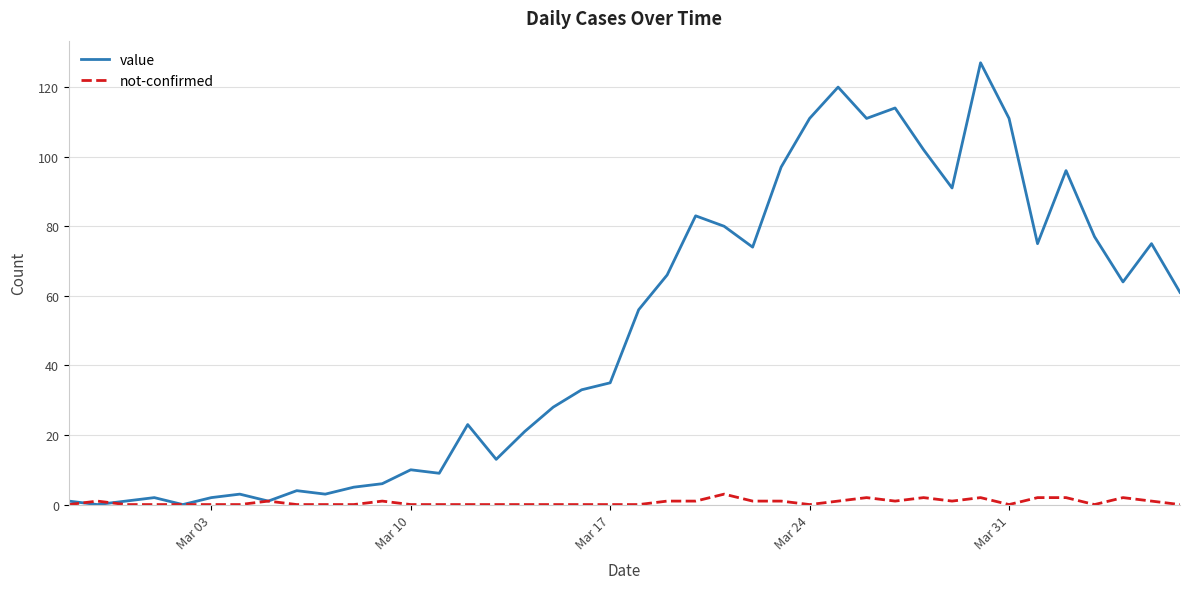

Reading left to right, what are all the values shown in this chart?

value: 1	0	1	2	0	2	3	1	4	3	5	6	10	9	23	13	21	28	33	35	56	66	83	80	74	97	111	120	111	114	102	91	127	111	75	96	77	64	75	61
not-confirmed: 0	1	0	0	0	0	0	1	0	0	0	1	0	0	0	0	0	0	0	0	0	1	1	3	1	1	0	1	2	1	2	1	2	0	2	2	0	2	1	0